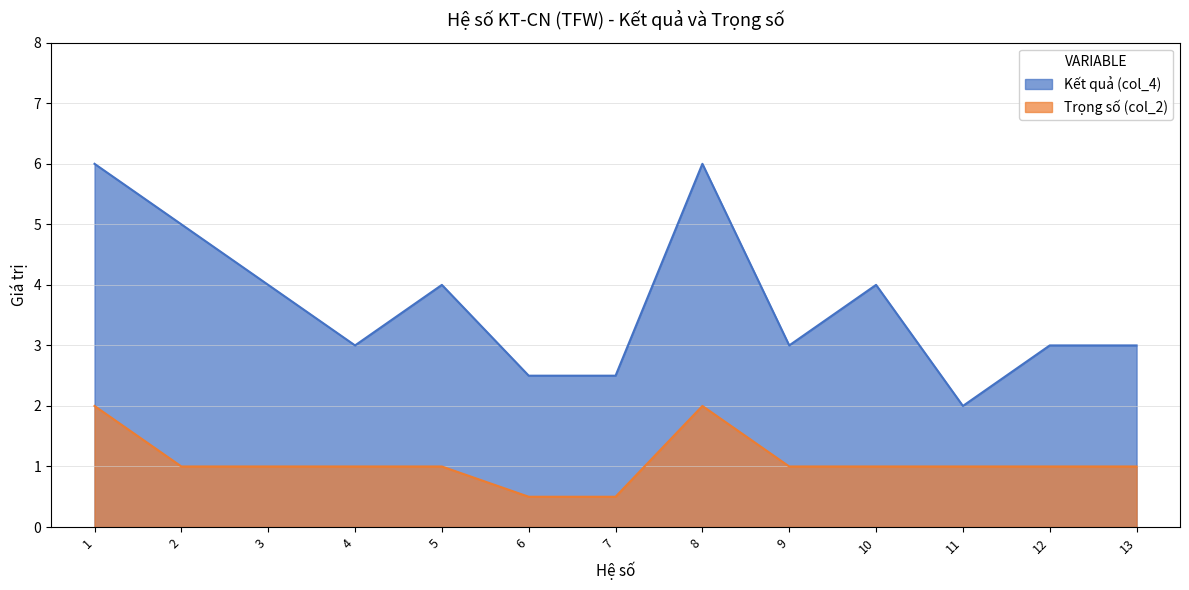

What is the sum of the Kết quả (col_4) values at 7 and 4?

5.5